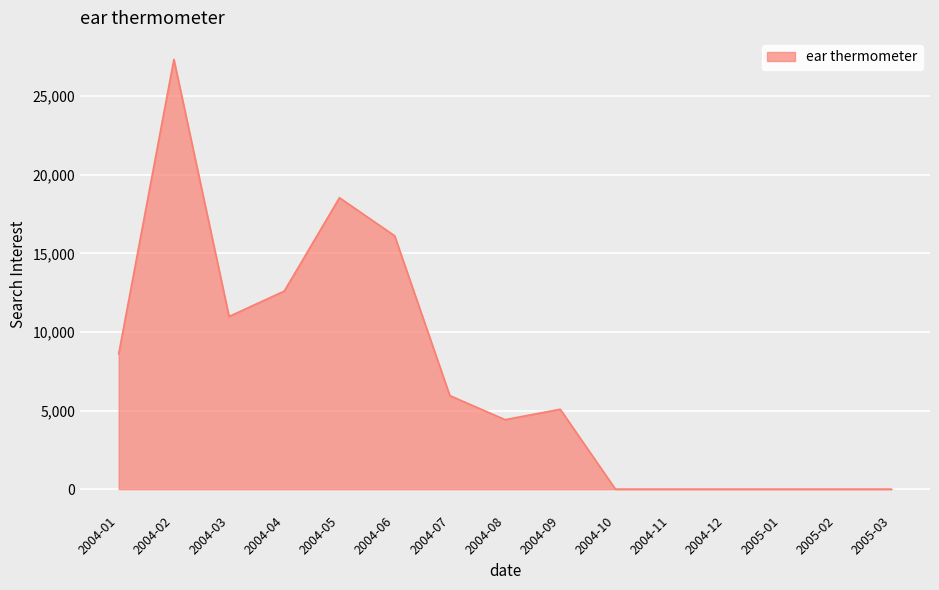

Is it true that the value at 2004-06 is 16119.4?

True